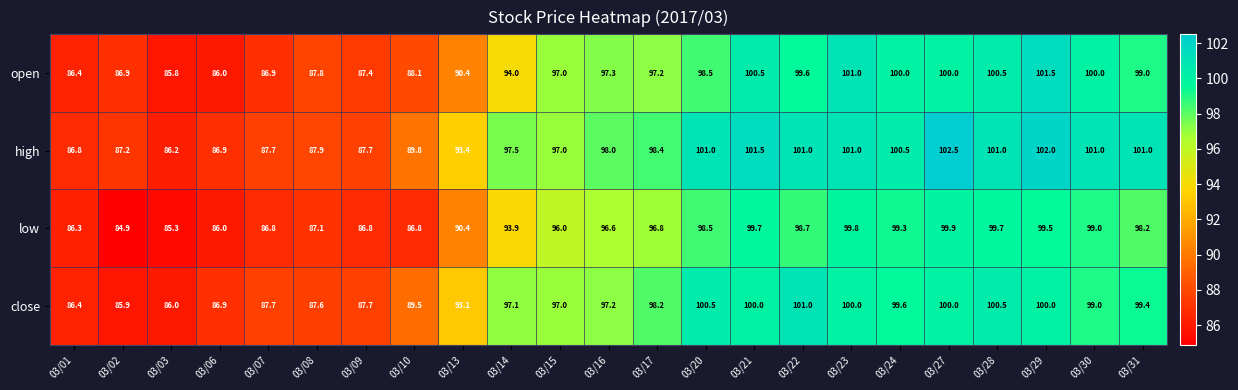

The value of open at 03/10 is 40.7. True or false?

False